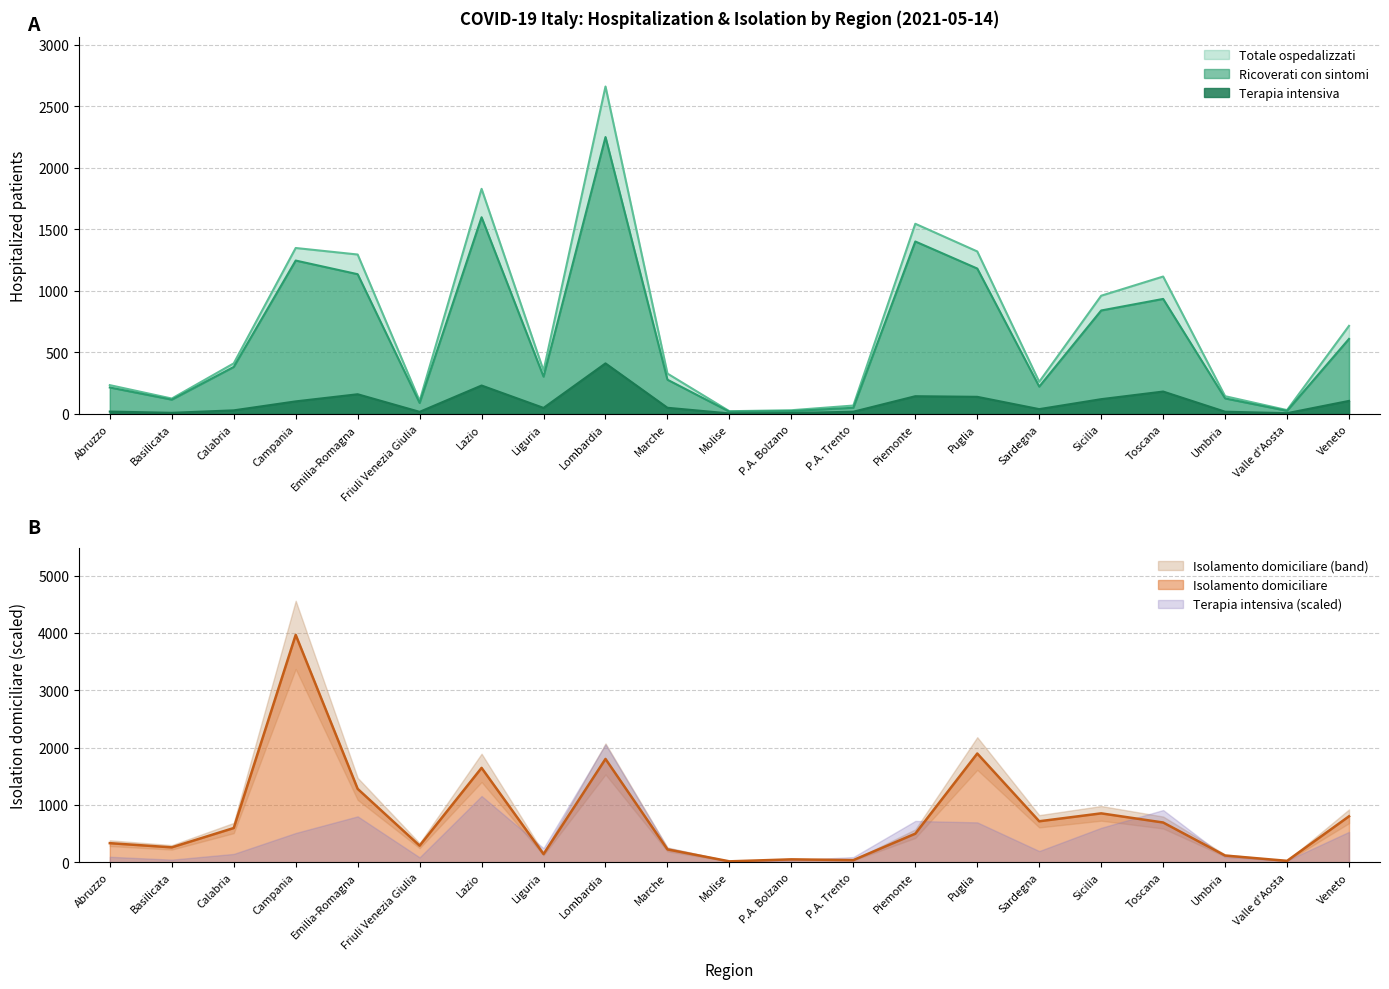

What is the difference between the Totale ospedalizzati values at Marche and Umbria?

184